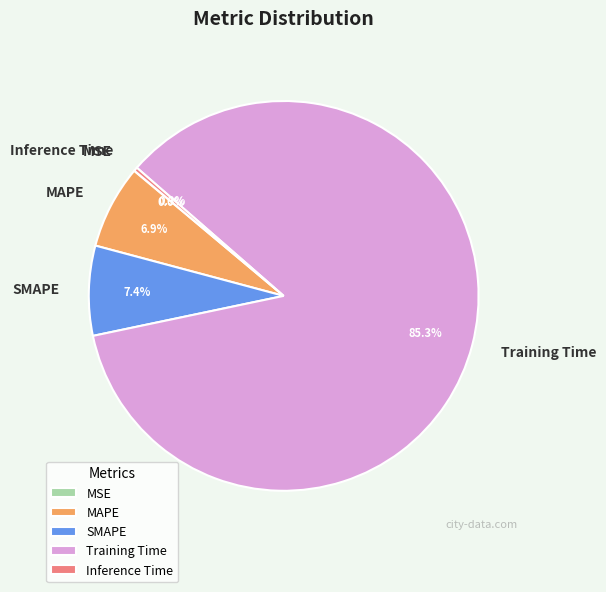

Which category has the biggest portion of the pie?

Training Time